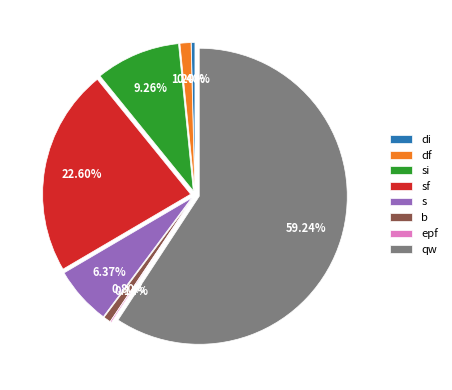

Which has a higher value, di or b?

b